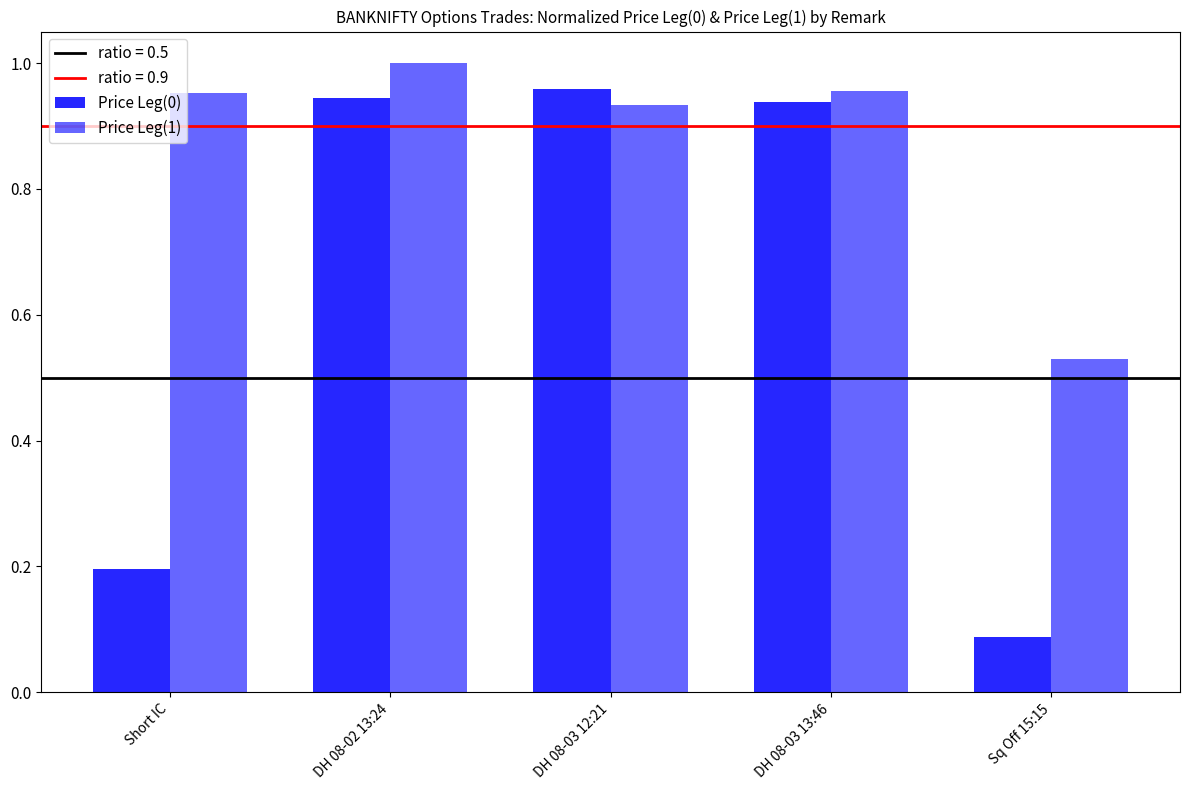

The Price Leg(0) series shows 1.6 at DH 08-03 13:46. True or false?

False